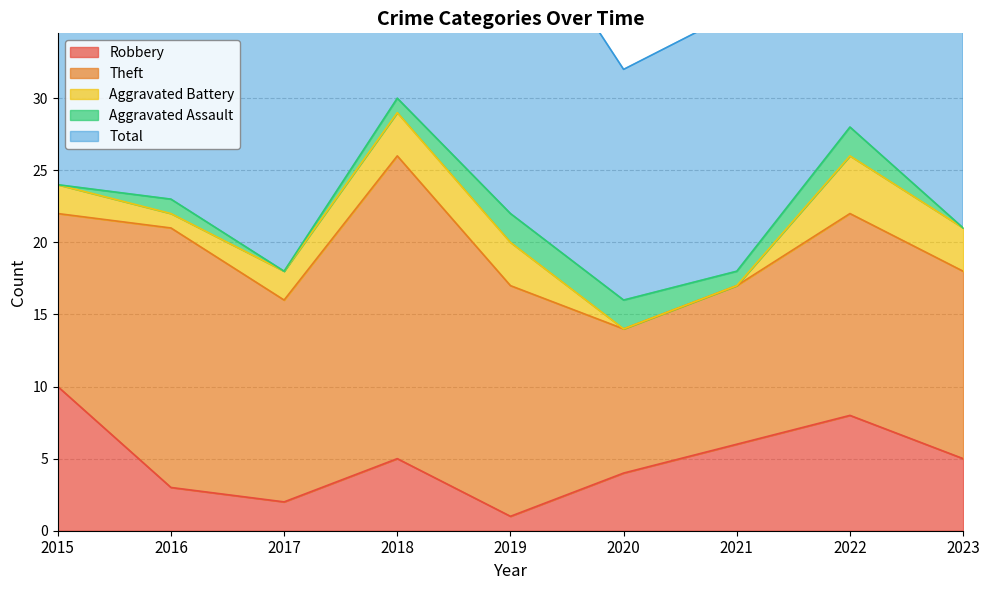

What is the lowest value of the Theft series?

10